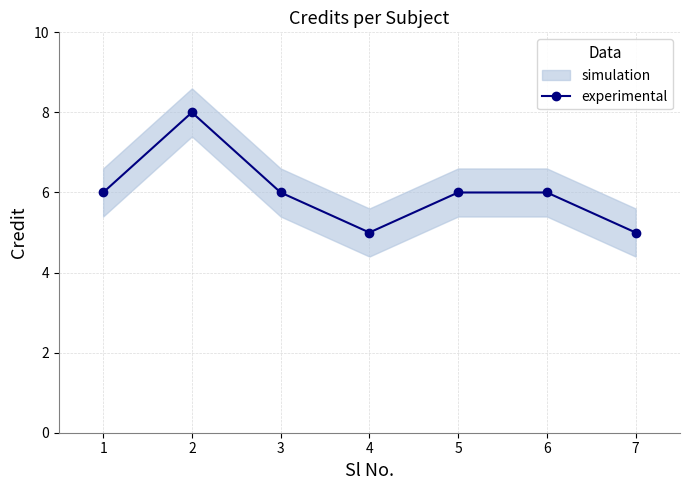

What is the sum of all values?

42